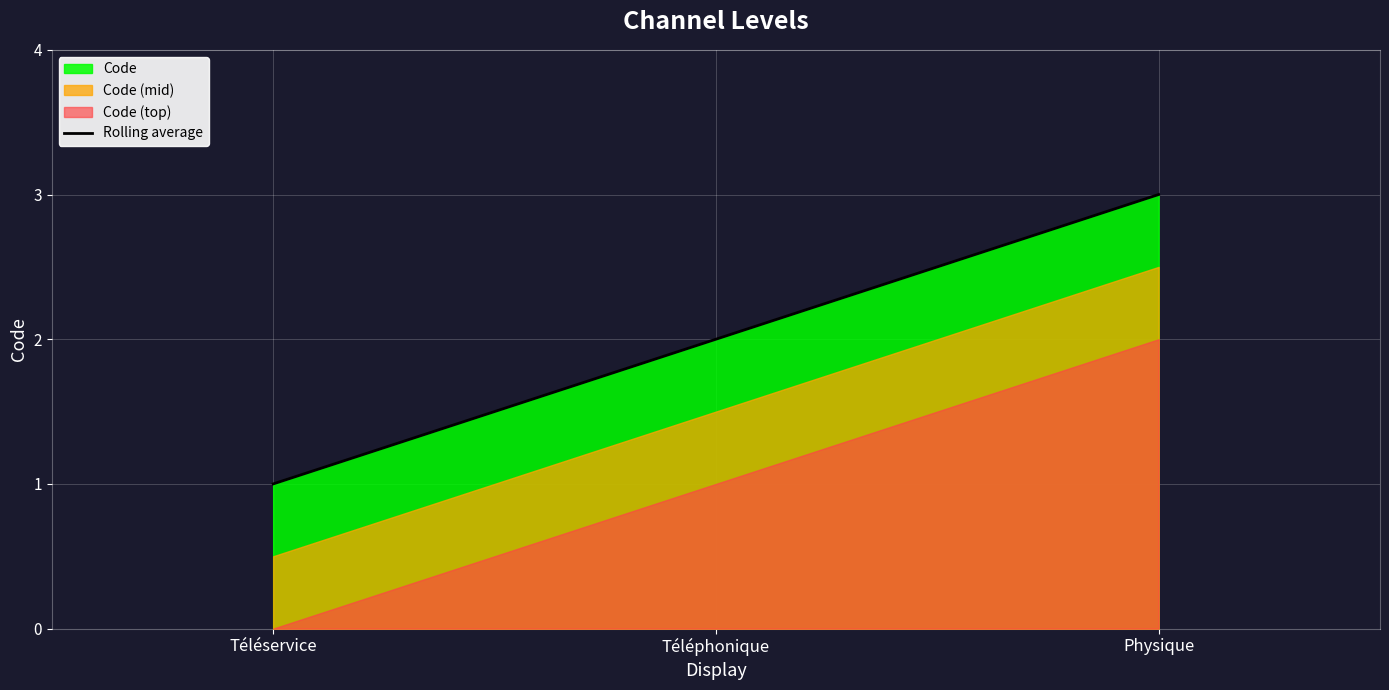

What is the approximate value at Téléservice?

1